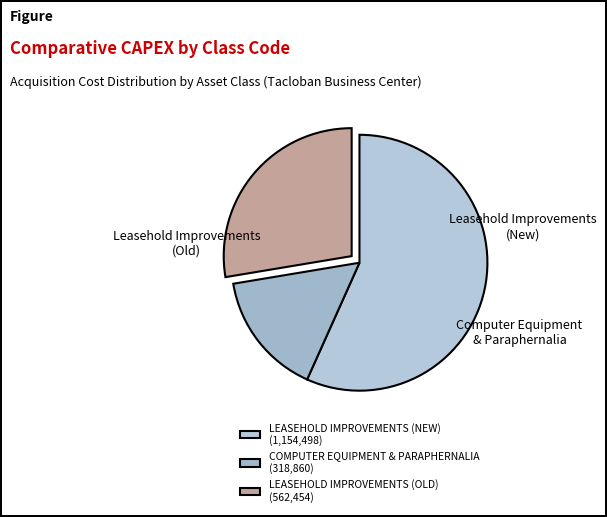

How many slices are in this pie chart?

3